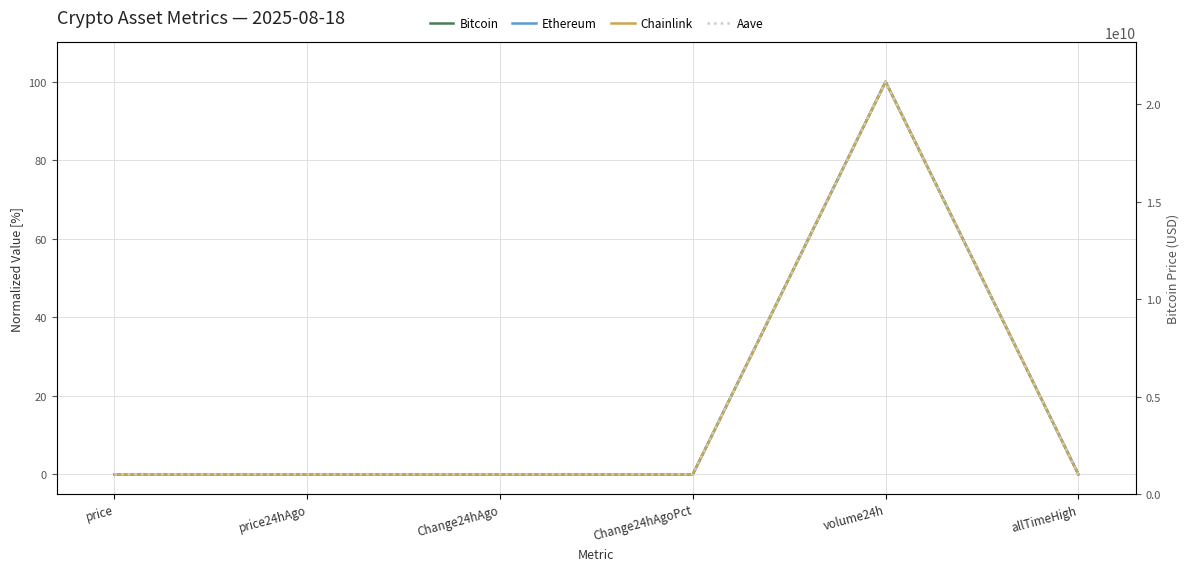

What is the label of the 1st point from the left?

price